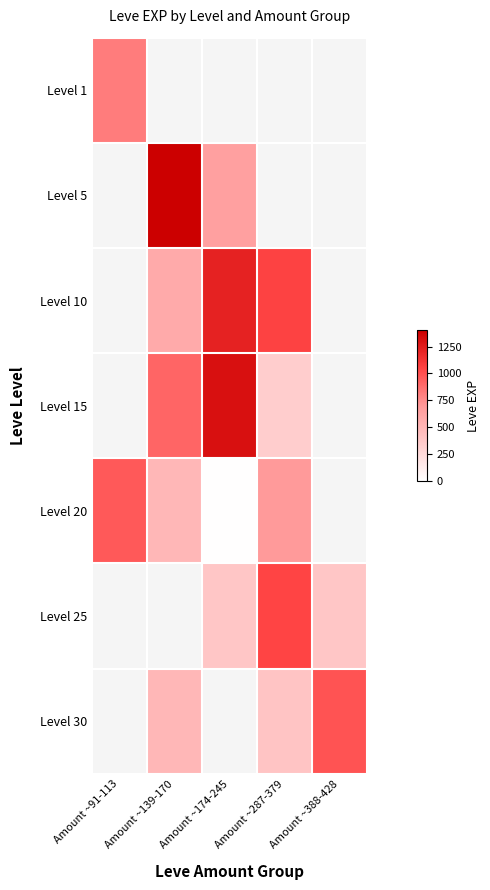

What is the smallest value displayed?

10.0